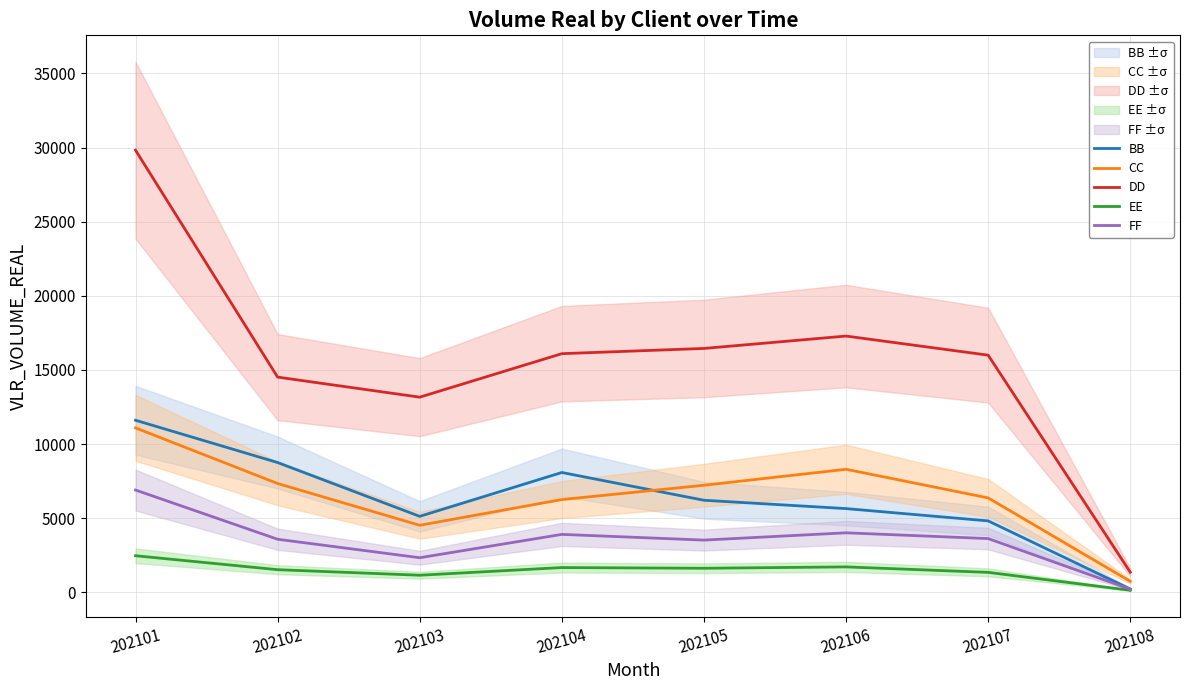

How many data points in BB are less than 6208?

4